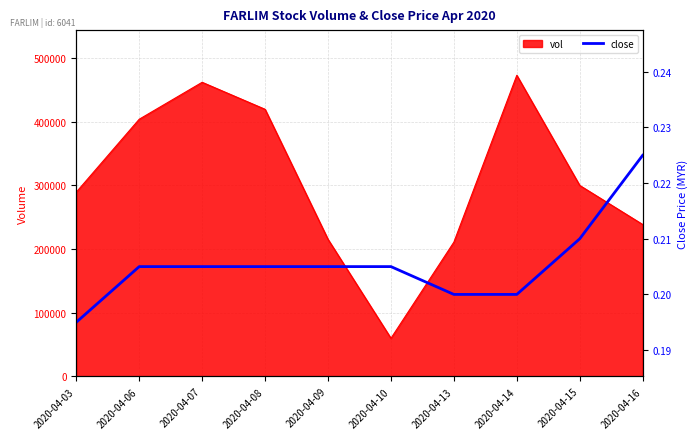

What is the value of the 7th point from the left?

0.2